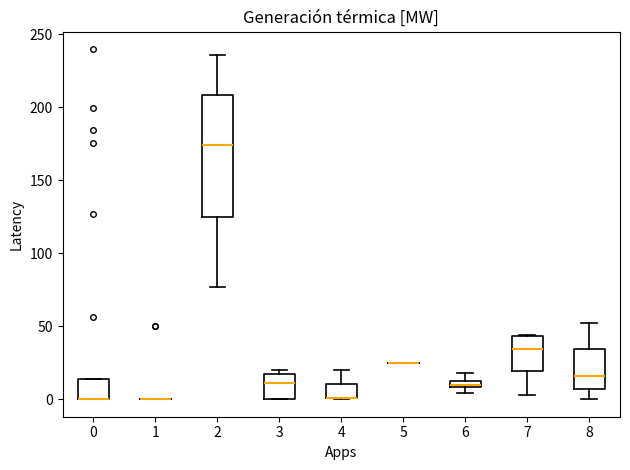

Which box is the tallest, from its lower edge to its upper edge?

2